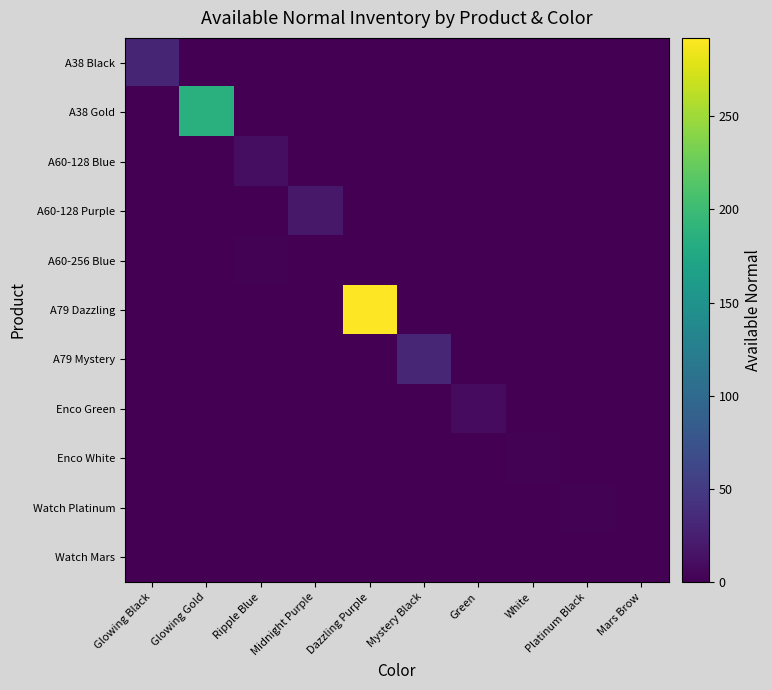

Reading left to right, list all the values displayed in this chart.

A38 Black: Glowing Black=30	Glowing Gold=0	Ripple Blue=0	Midnight Purple=0	Dazzling Purple=0	Mystery Black=0	Green=0	White=0	Platinum Black=0	Mars Brow=0
A38 Gold: Glowing Black=0	Glowing Gold=185	Ripple Blue=0	Midnight Purple=0	Dazzling Purple=0	Mystery Black=0	Green=0	White=0	Platinum Black=0	Mars Brow=0
A60-128 Blue: Glowing Black=0	Glowing Gold=0	Ripple Blue=11	Midnight Purple=0	Dazzling Purple=0	Mystery Black=0	Green=0	White=0	Platinum Black=0	Mars Brow=0
A60-128 Purple: Glowing Black=0	Glowing Gold=0	Ripple Blue=0	Midnight Purple=19	Dazzling Purple=0	Mystery Black=0	Green=0	White=0	Platinum Black=0	Mars Brow=0
A60-256 Blue: Glowing Black=0	Glowing Gold=0	Ripple Blue=2	Midnight Purple=0	Dazzling Purple=0	Mystery Black=0	Green=0	White=0	Platinum Black=0	Mars Brow=0
A79 Dazzling: Glowing Black=0	Glowing Gold=0	Ripple Blue=0	Midnight Purple=0	Dazzling Purple=292	Mystery Black=0	Green=0	White=0	Platinum Black=0	Mars Brow=0
A79 Mystery: Glowing Black=0	Glowing Gold=0	Ripple Blue=0	Midnight Purple=0	Dazzling Purple=0	Mystery Black=31	Green=0	White=0	Platinum Black=0	Mars Brow=0
Enco Green: Glowing Black=0	Glowing Gold=0	Ripple Blue=0	Midnight Purple=0	Dazzling Purple=0	Mystery Black=0	Green=8	White=0	Platinum Black=0	Mars Brow=0
Enco White: Glowing Black=0	Glowing Gold=0	Ripple Blue=0	Midnight Purple=0	Dazzling Purple=0	Mystery Black=0	Green=0	White=2	Platinum Black=0	Mars Brow=0
Watch Platinum: Glowing Black=0	Glowing Gold=0	Ripple Blue=0	Midnight Purple=0	Dazzling Purple=0	Mystery Black=0	Green=0	White=0	Platinum Black=2	Mars Brow=0
Watch Mars: Glowing Black=0	Glowing Gold=0	Ripple Blue=0	Midnight Purple=0	Dazzling Purple=0	Mystery Black=0	Green=0	White=0	Platinum Black=0	Mars Brow=1